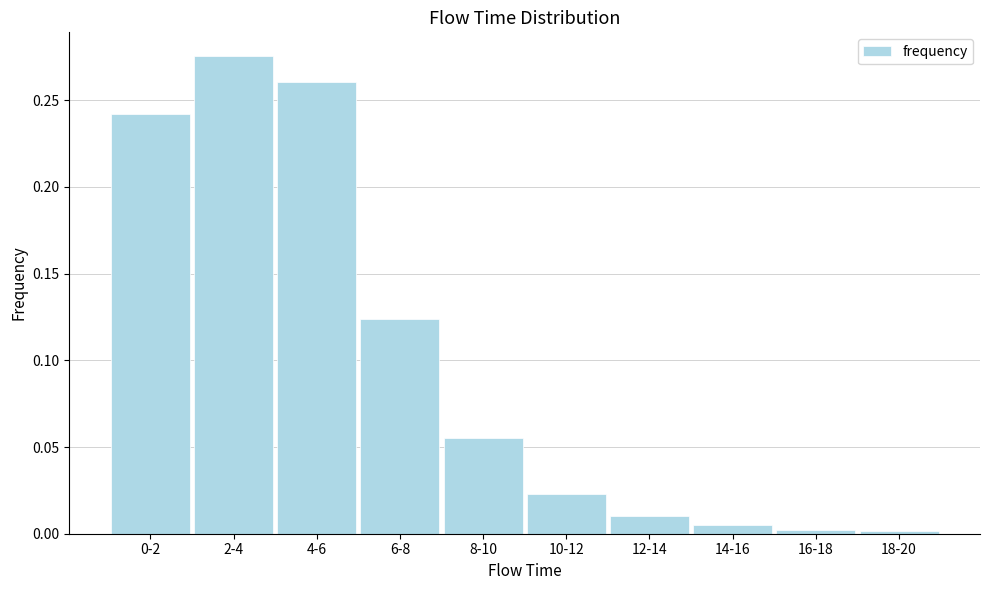

What is the sum of all values?

1.0